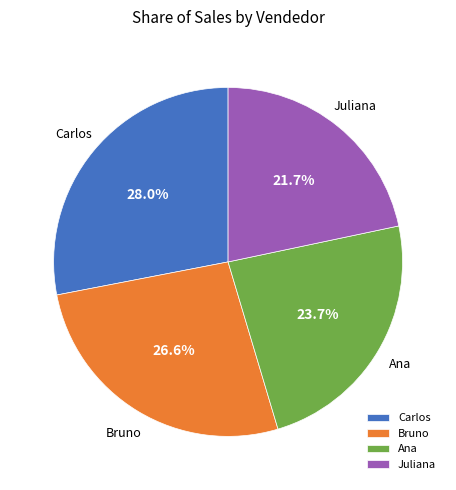

To the nearest percent, what is the average slice percentage?

25%